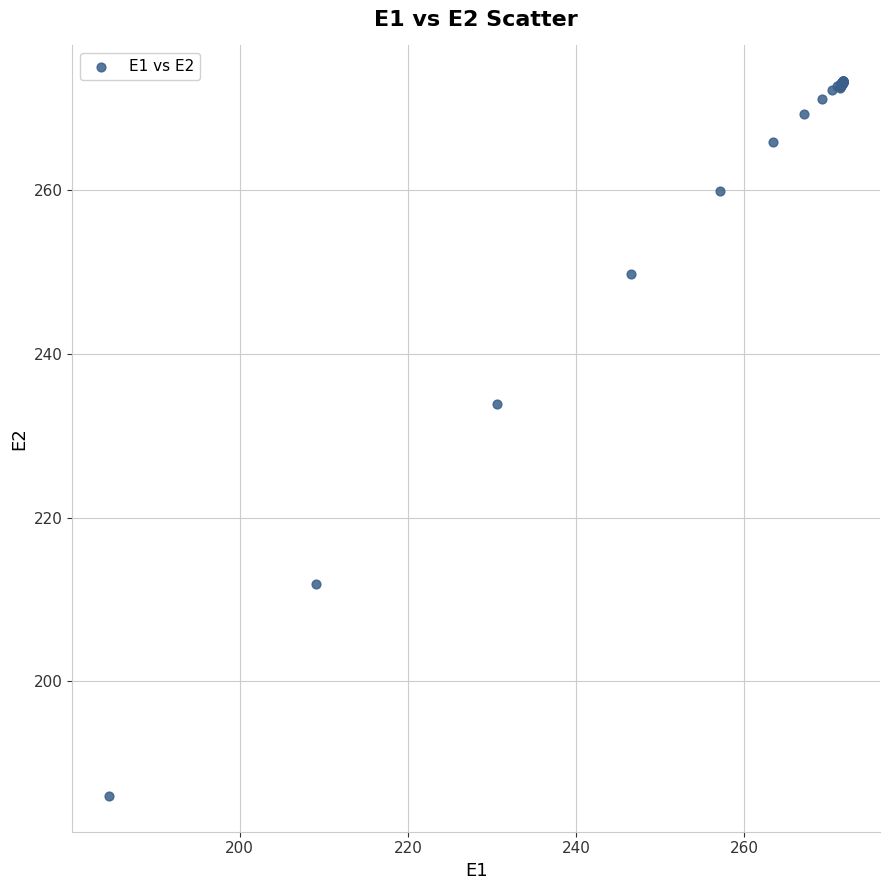

What Y value in the scatter plot is closest to 229?

233.9